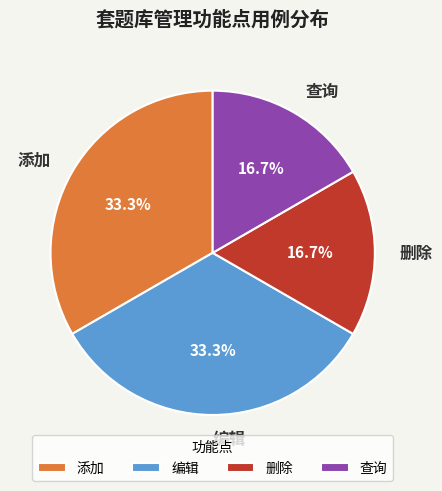

Is there any slice that represents more than half of the pie?

No